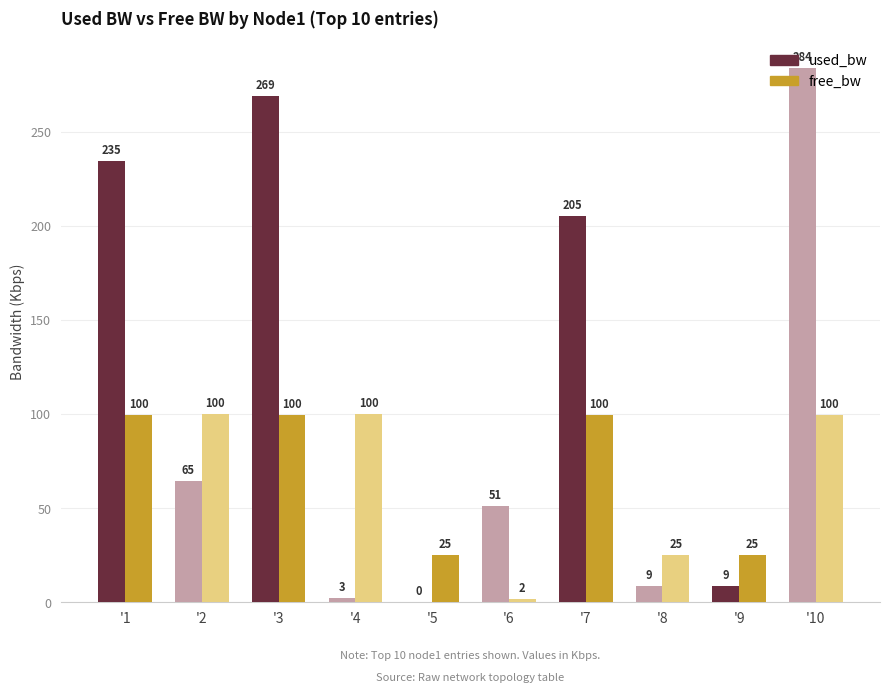

Are the bars horizontal?

No